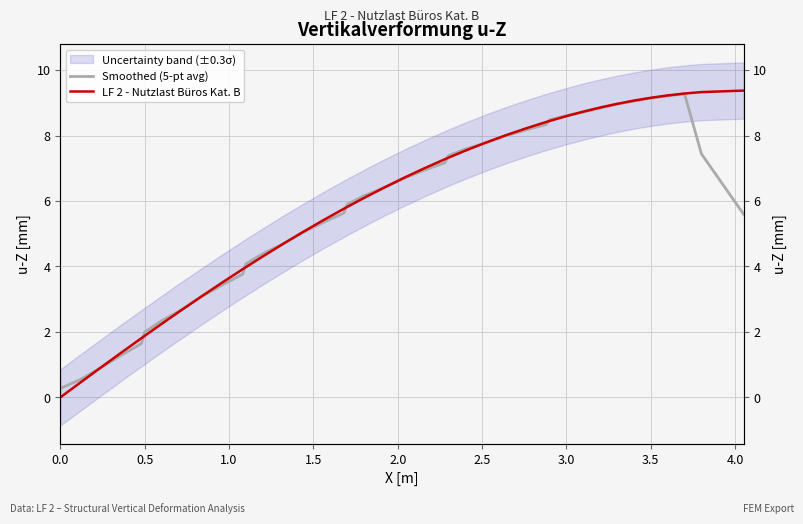

Is this an area chart (filled region under the line)?

No